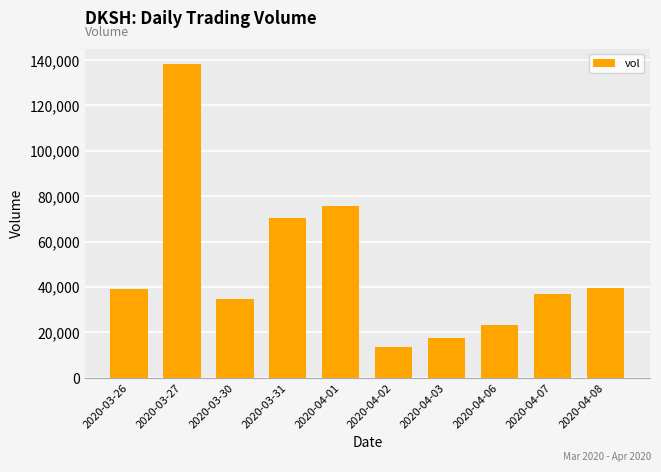

The value at 2020-04-01 is 75600. True or false?

True